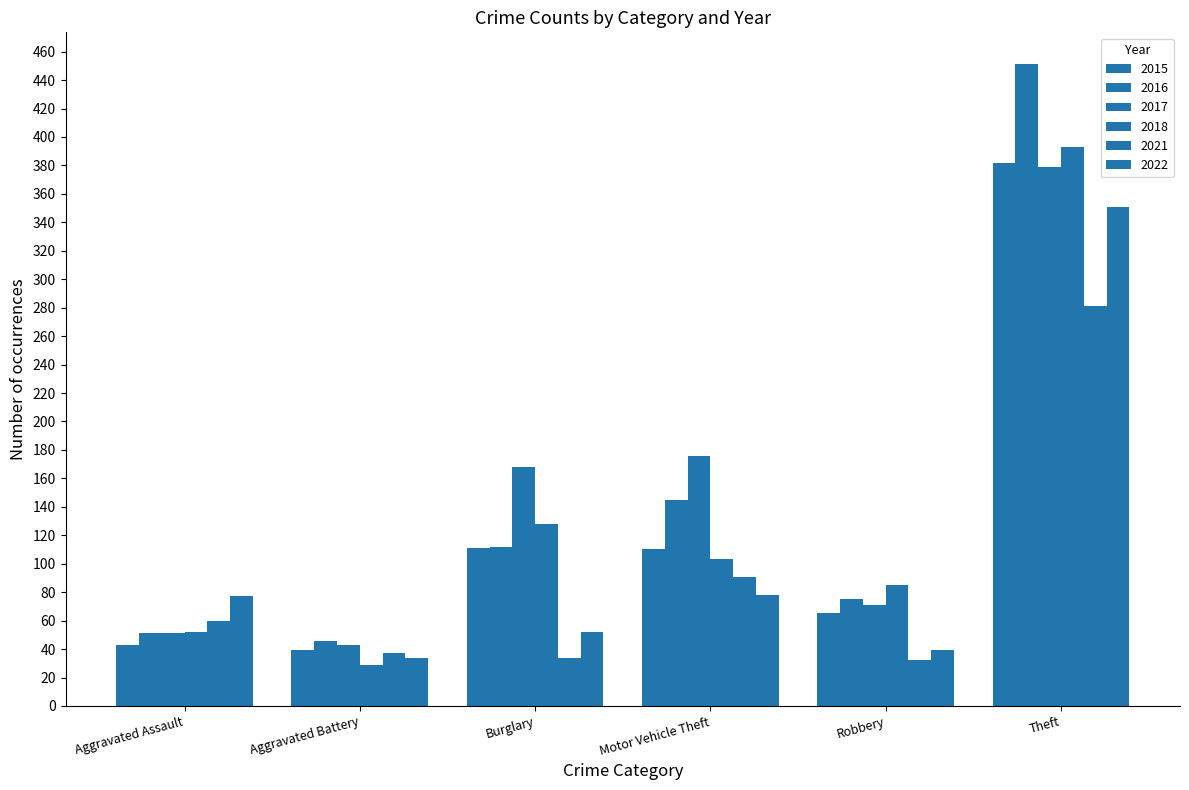

What is the sum of the 2021 values at Aggravated Battery and Burglary?

71